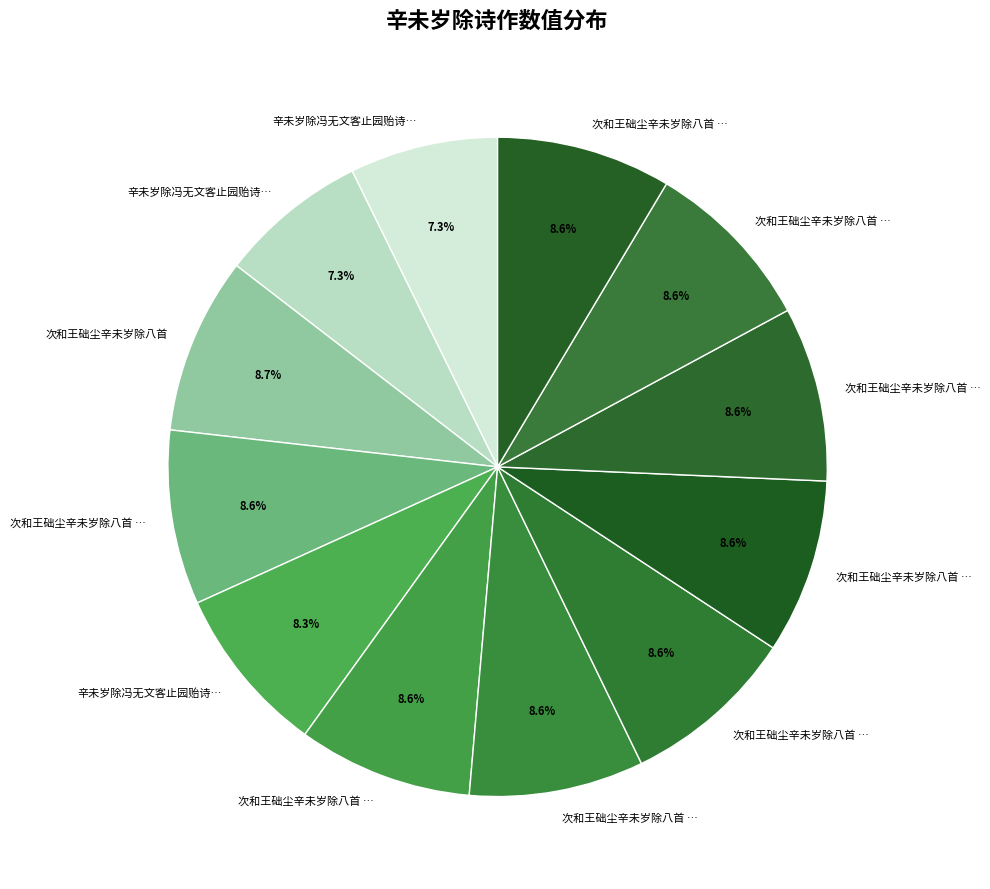

Count the number of slices in the pie.

12